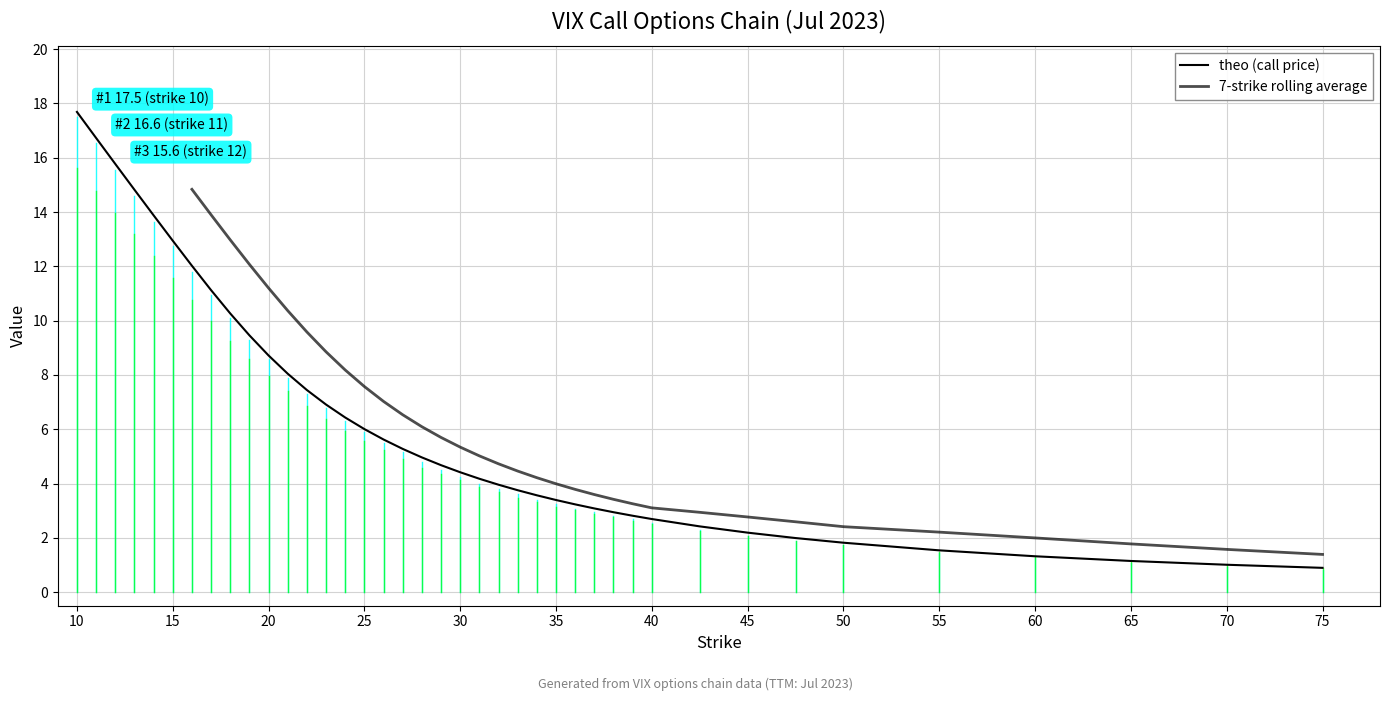

What is the sum of all theo (call price) values?

251.2